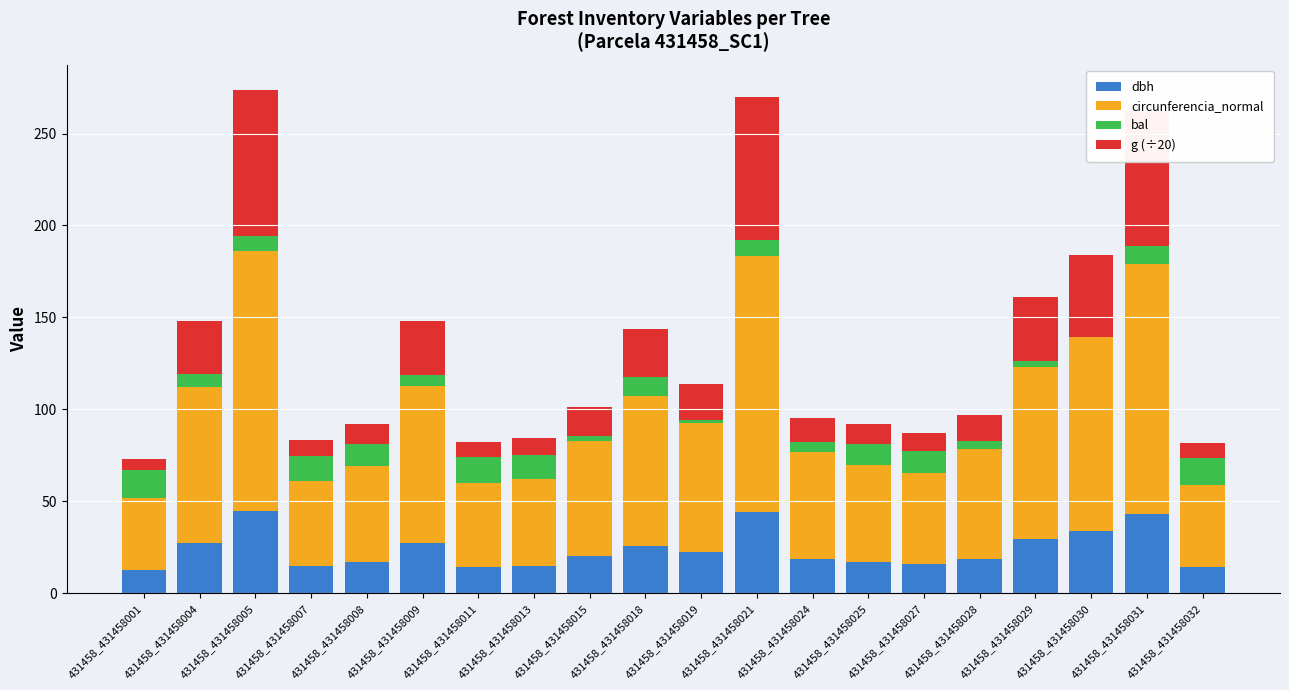

The dbh series shows 18.9 at 431458_431458028. True or false?

True